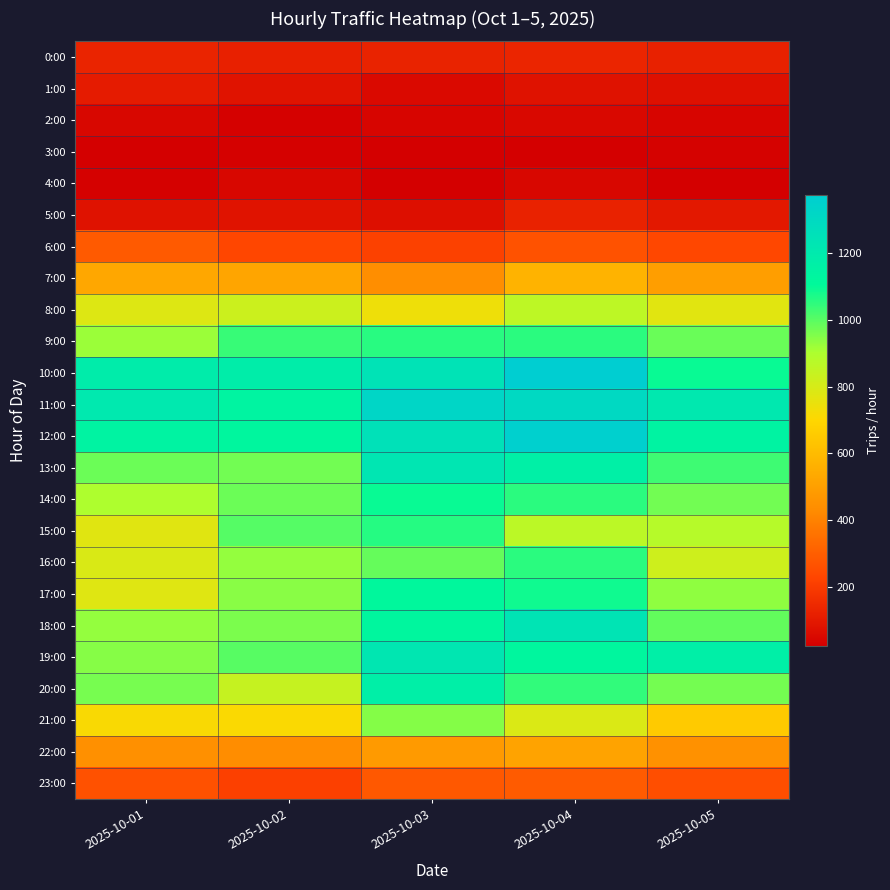

At how many categories does at least one series exceed 901?

5